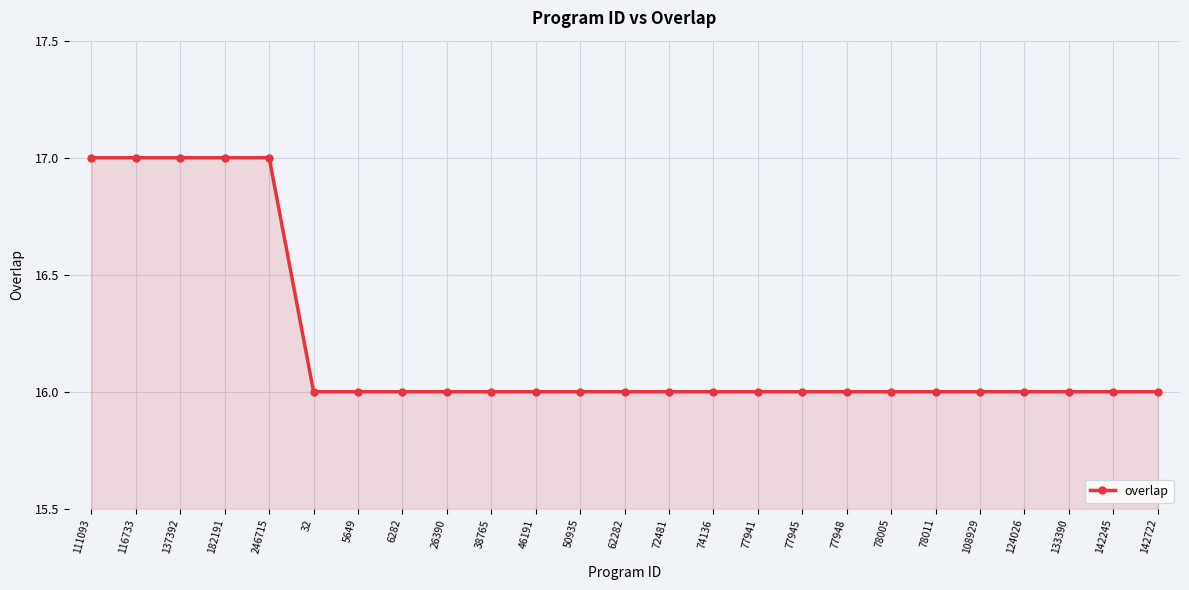

What is the sum of the values at 182191 and 32?

33